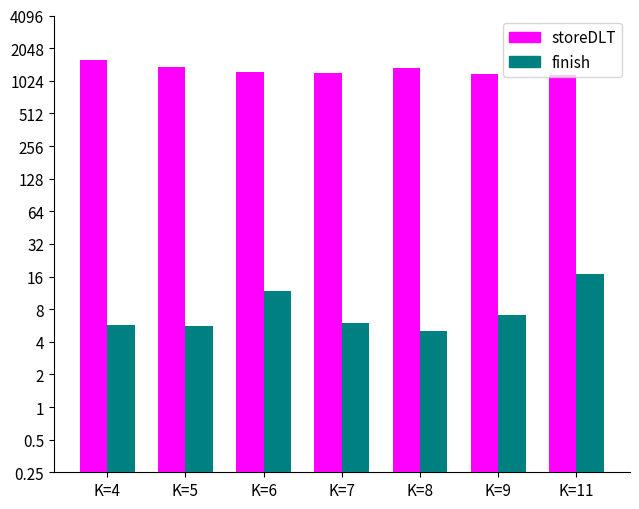

Reading right to left, extract all data points from this chart.

storeDLT: 1151.0	1183.0	1340.0	1197.0	1226.8	1363.5	1602.3
finish: 17.0	7.0	5.0	6.0	11.8	5.6	5.7